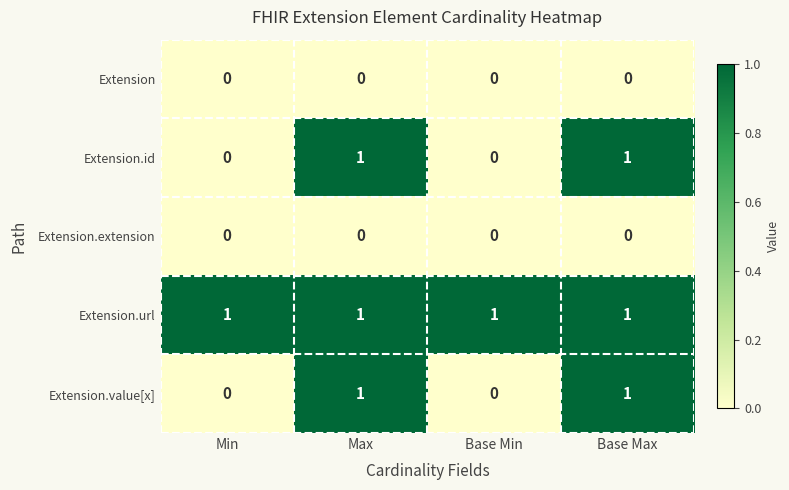

The value of Extension.url at Min is 2. True or false?

False